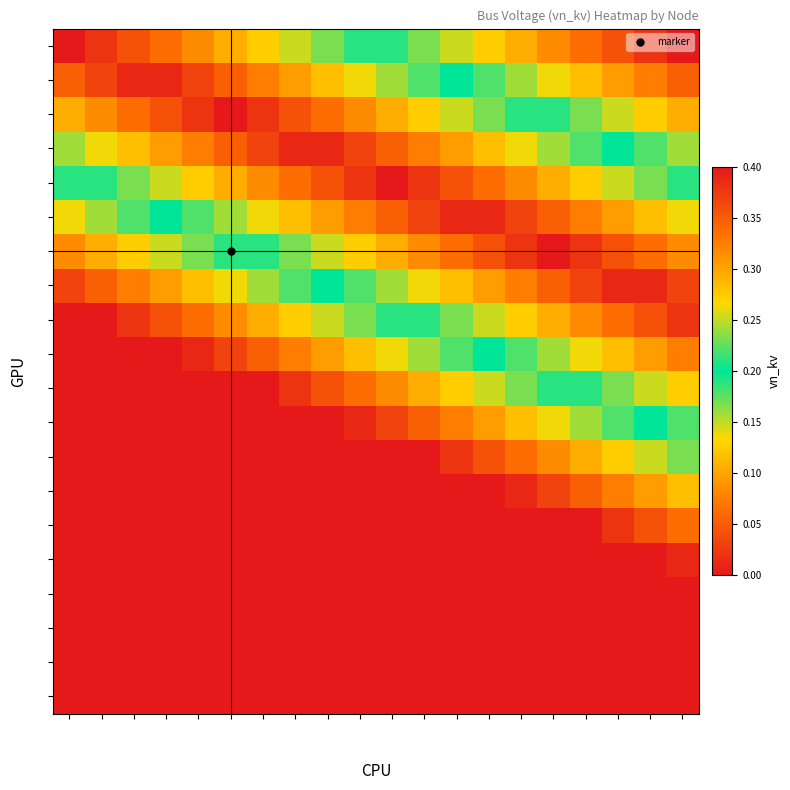

List the series in order of their peak value, highest first.

0, 2, 4, 6, 1, 3, 5, 7, 8, 9, 10, 11, 12, 13, 14, 15, 16, 17, 18, 19